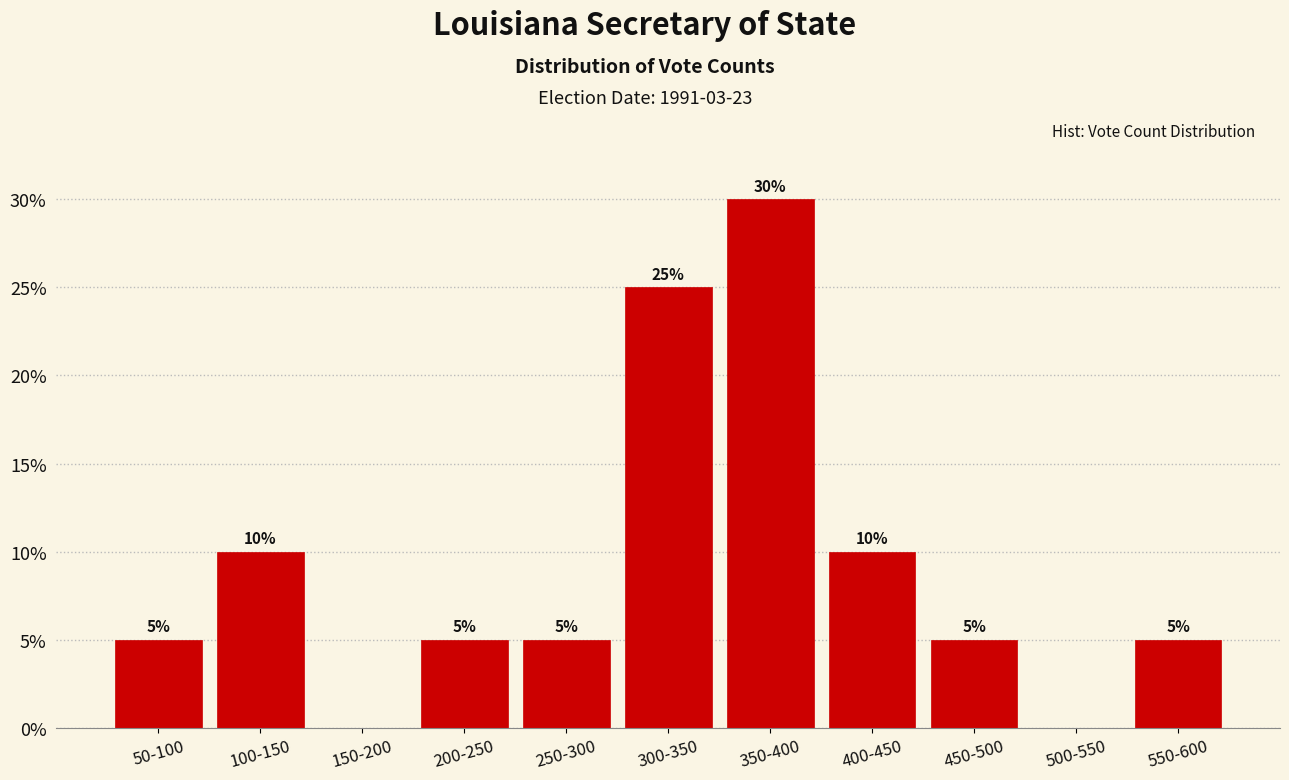

Reading left to right, list all the values displayed in this chart.

50-100=5	100-150=10	150-200=0	200-250=5	250-300=5	300-350=25	350-400=30	400-450=10	450-500=5	500-550=0	550-600=5